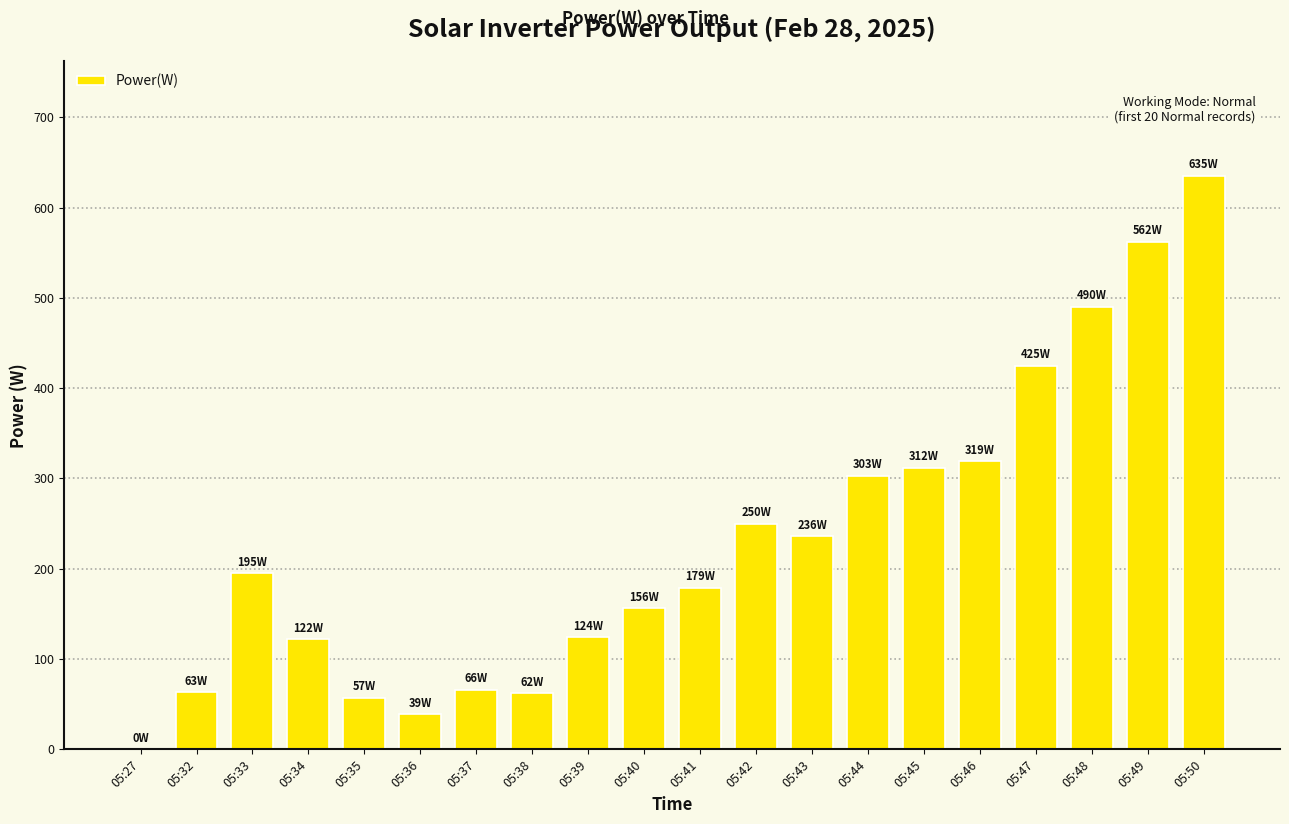

What is the sum of the values at 05:27 and 05:36?

39